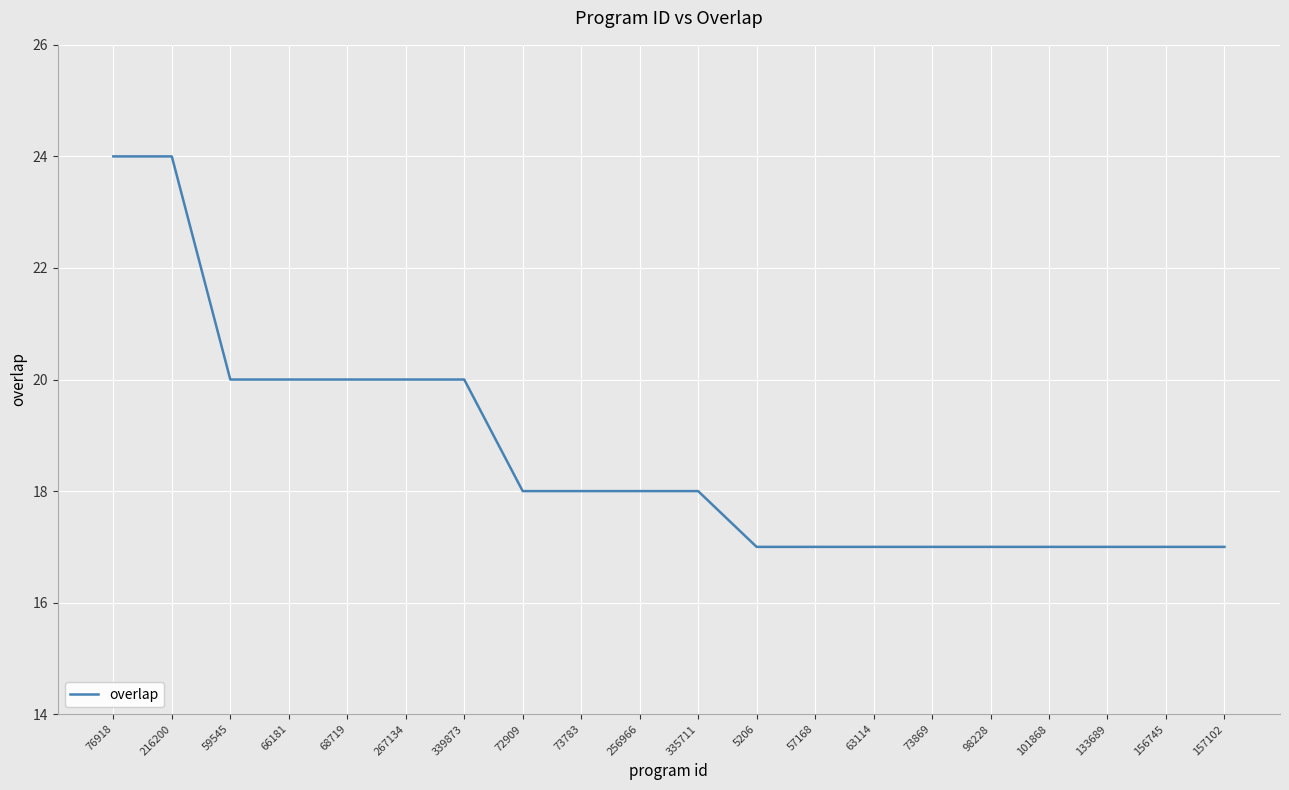

How many lines are shown in the chart?

1